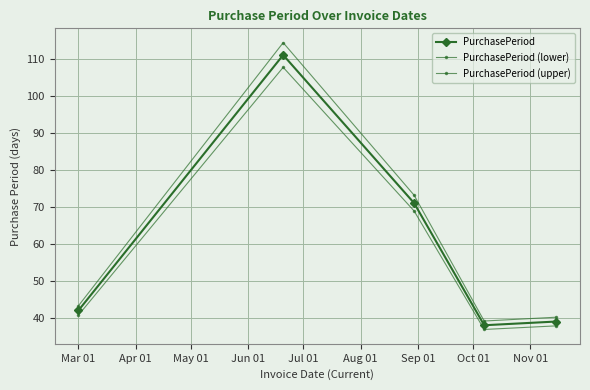

At which label does PurchasePeriod (upper) first exceed 43?

Mar 01